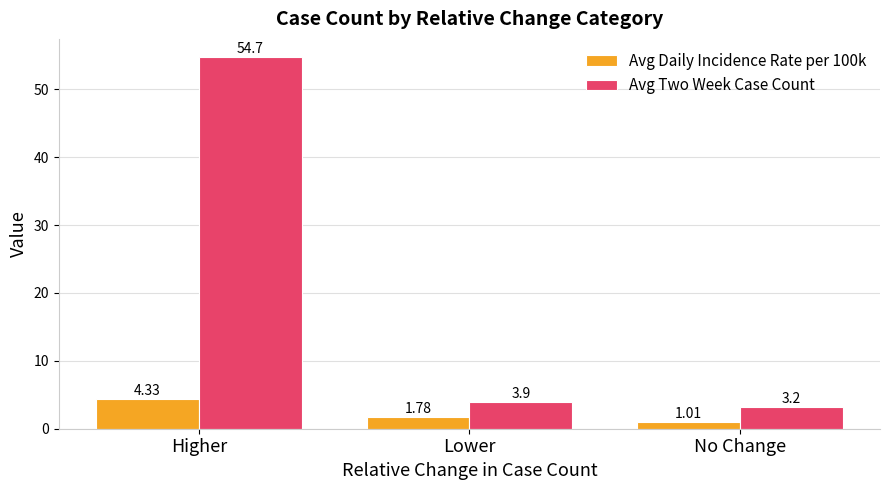

Does the chart contain any negative values?

No